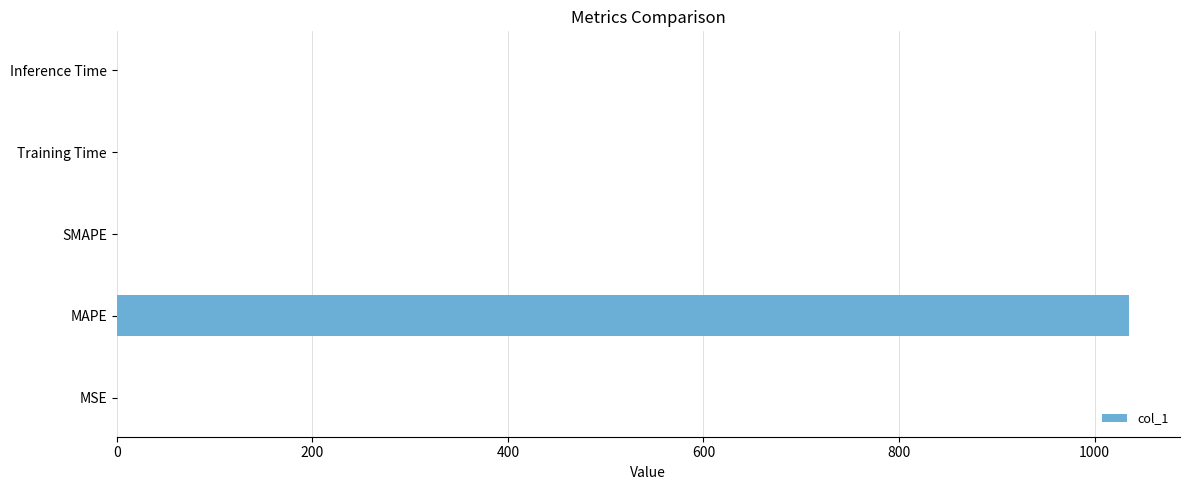

The value at SMAPE is 452.6. True or false?

False